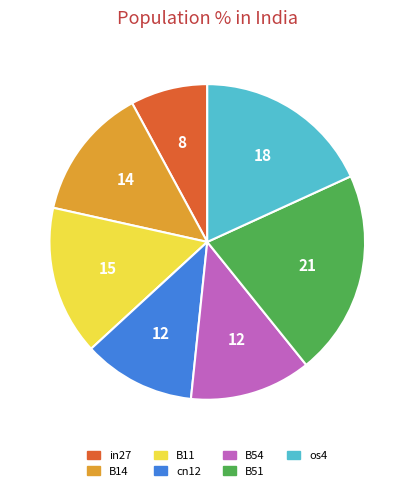

True or false: B51 accounts for 21% of the total.

True